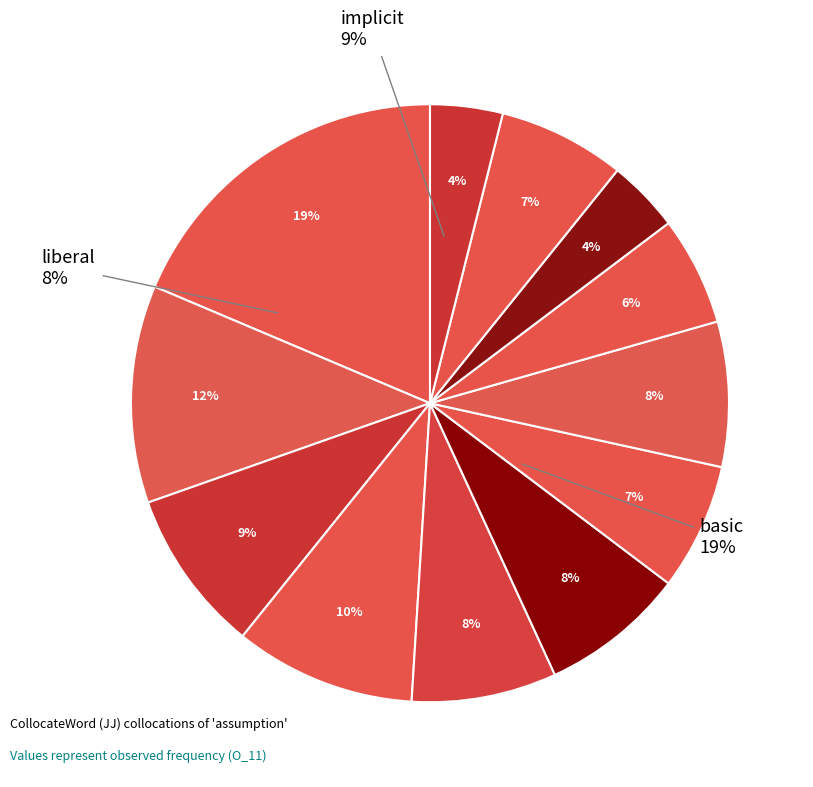

To the nearest percent, what is the combined percentage of ('liberal',JJ) and ('such',JJ)?

15%